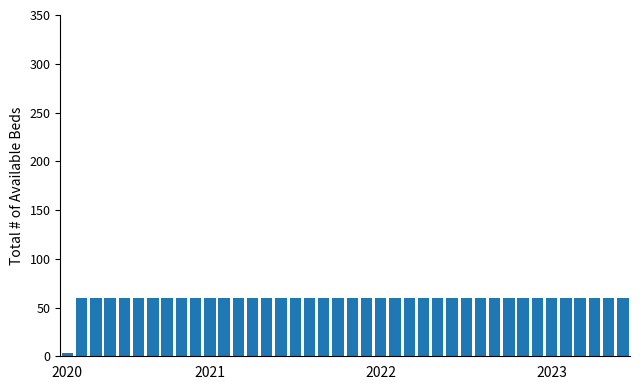

What is the maximum value shown in the chart?

60.0